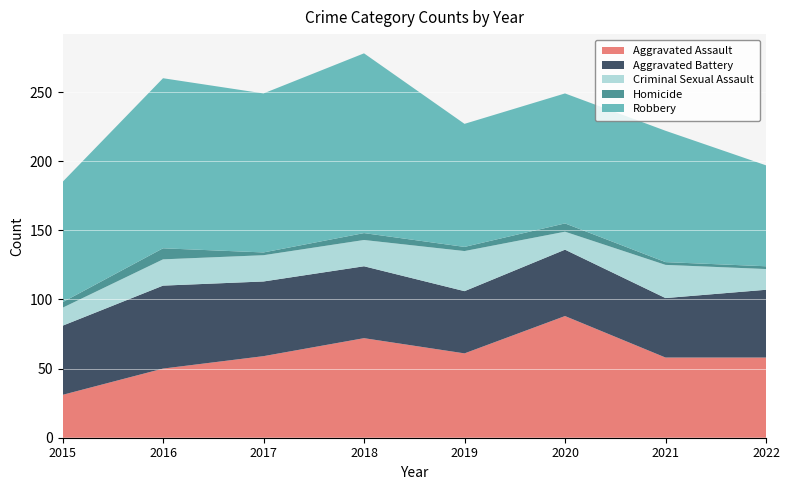

Reading left to right, list all the values displayed in this chart.

Aggravated Assault: 31	50	59	72	61	88	58	58
Aggravated Battery: 50	60	54	52	45	48	43	49
Criminal Sexual Assault: 13	19	19	19	29	13	24	15
Homicide: 4	8	2	5	3	6	2	2
Robbery: 87	123	115	130	89	94	95	73